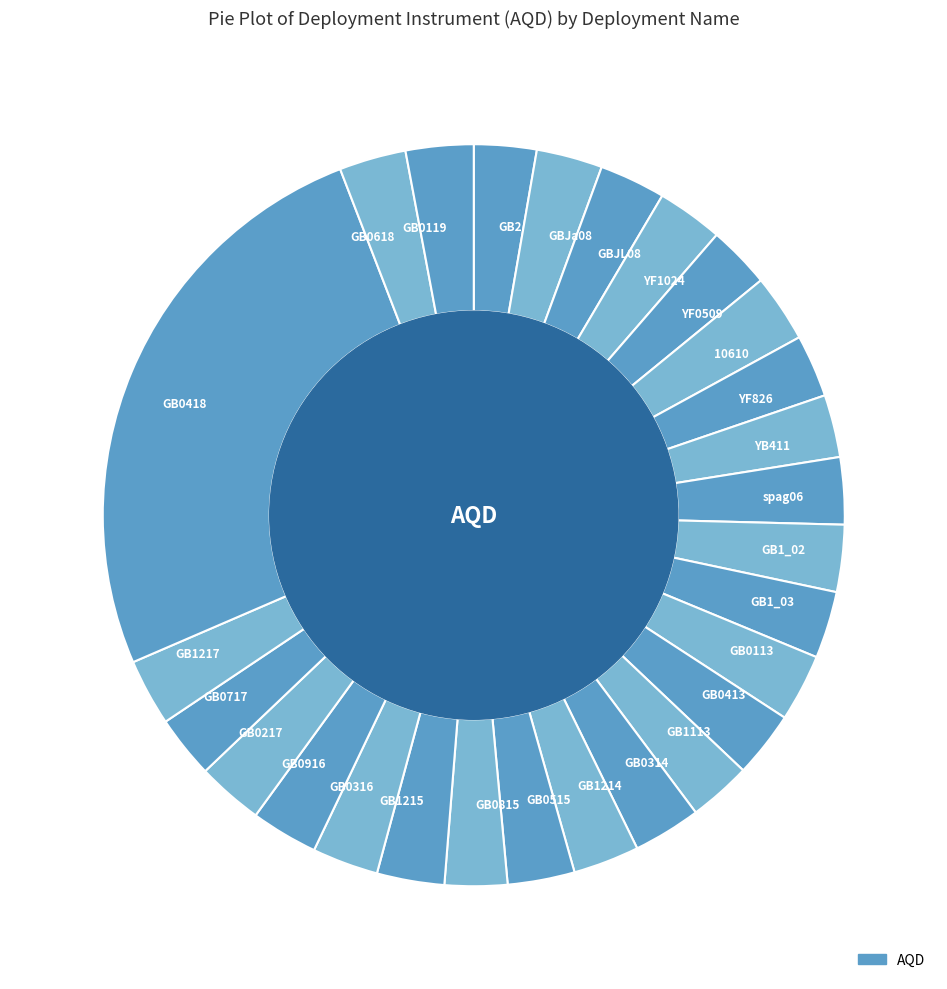

What is the largest slice in the pie chart?

GB0418